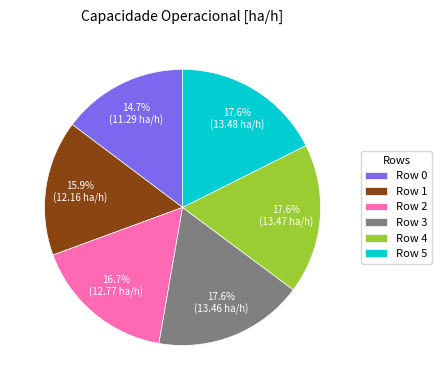

How many segments does this pie chart have?

6